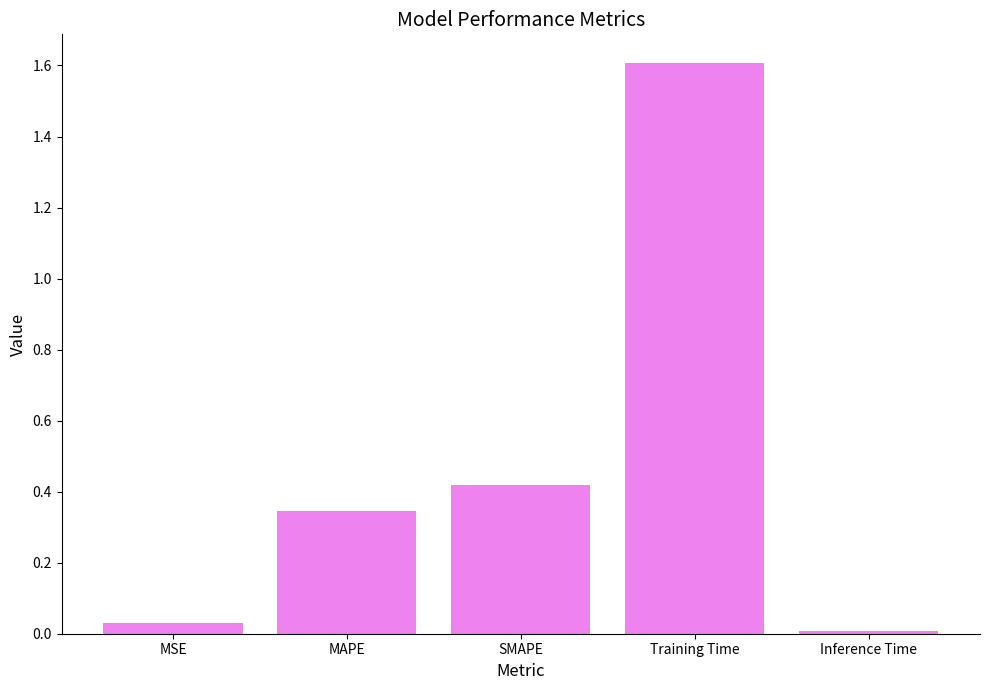

Rank the categories by value from lowest to highest.

Inference Time, MSE, MAPE, SMAPE, Training Time